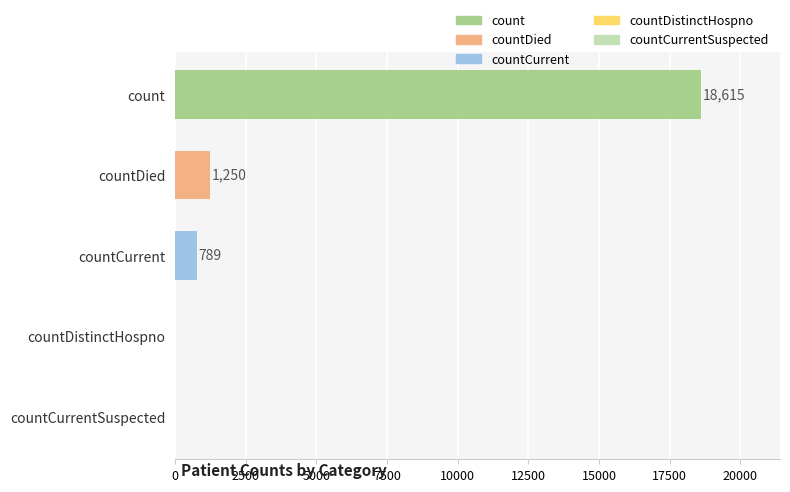

What is the average value?

4131